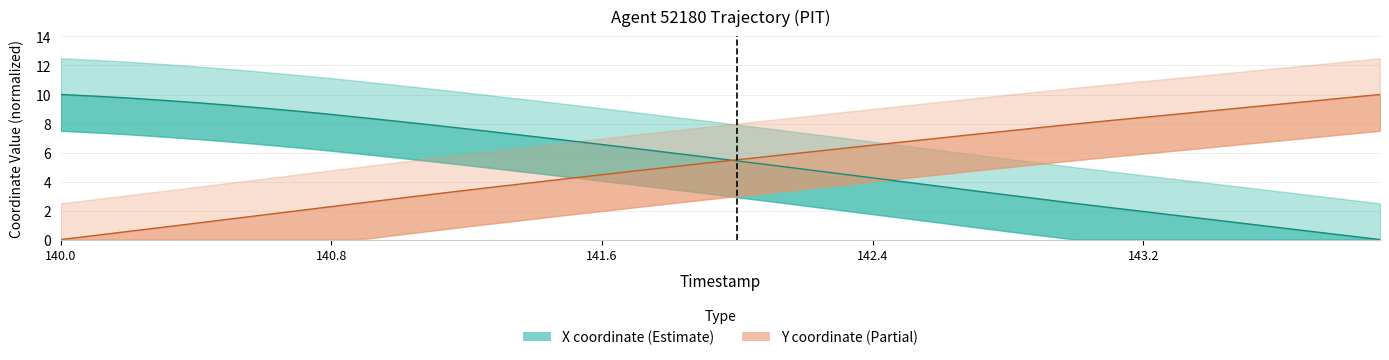

Which label corresponds to the largest value in the chart?

140.0